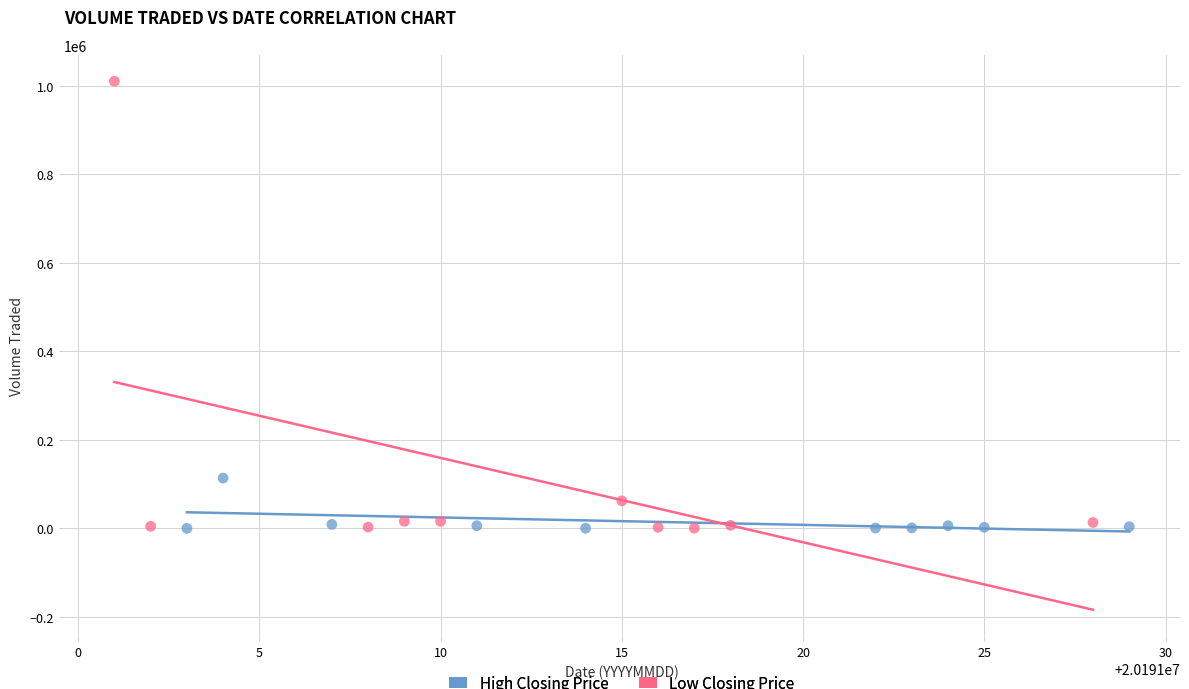

Which series has the largest Y range (max minus min)?

Low Closing Price